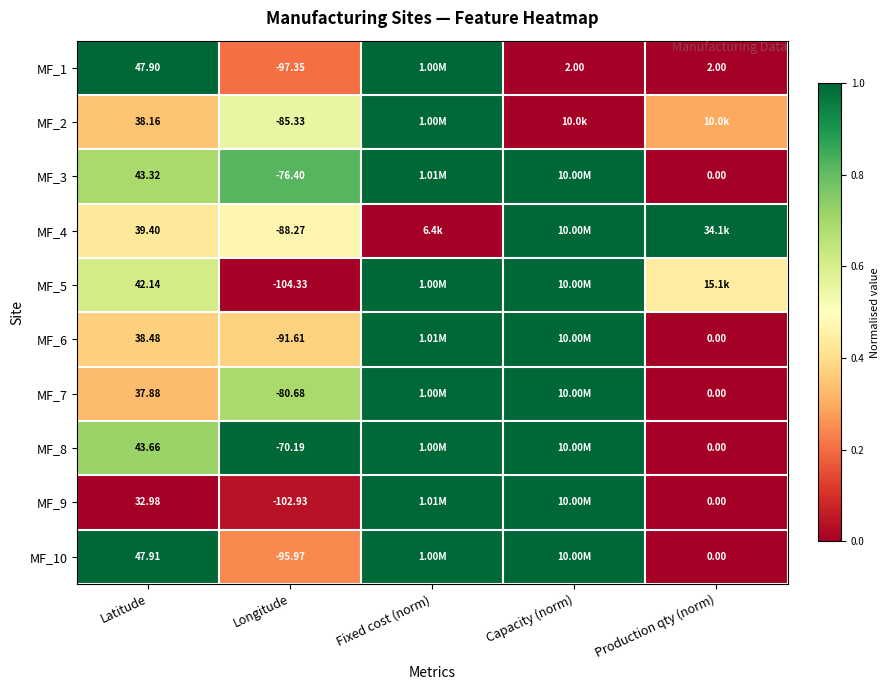

Is the value of MF_3 at Latitude greater than the value of MF_2 at Latitude?

Yes